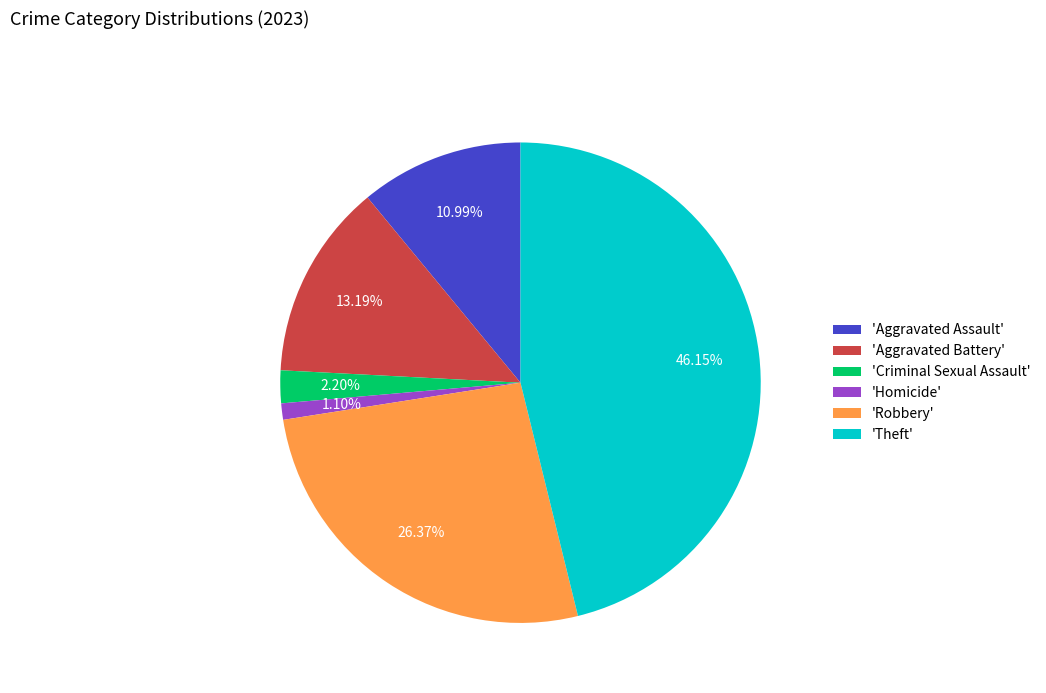

Do 'Homicide' and 'Theft' together represent more than half of the pie?

No